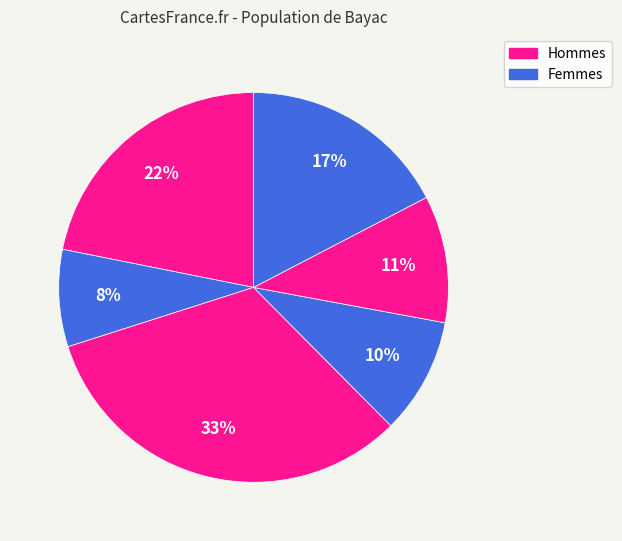

Is there any slice that represents more than half of the pie?

No